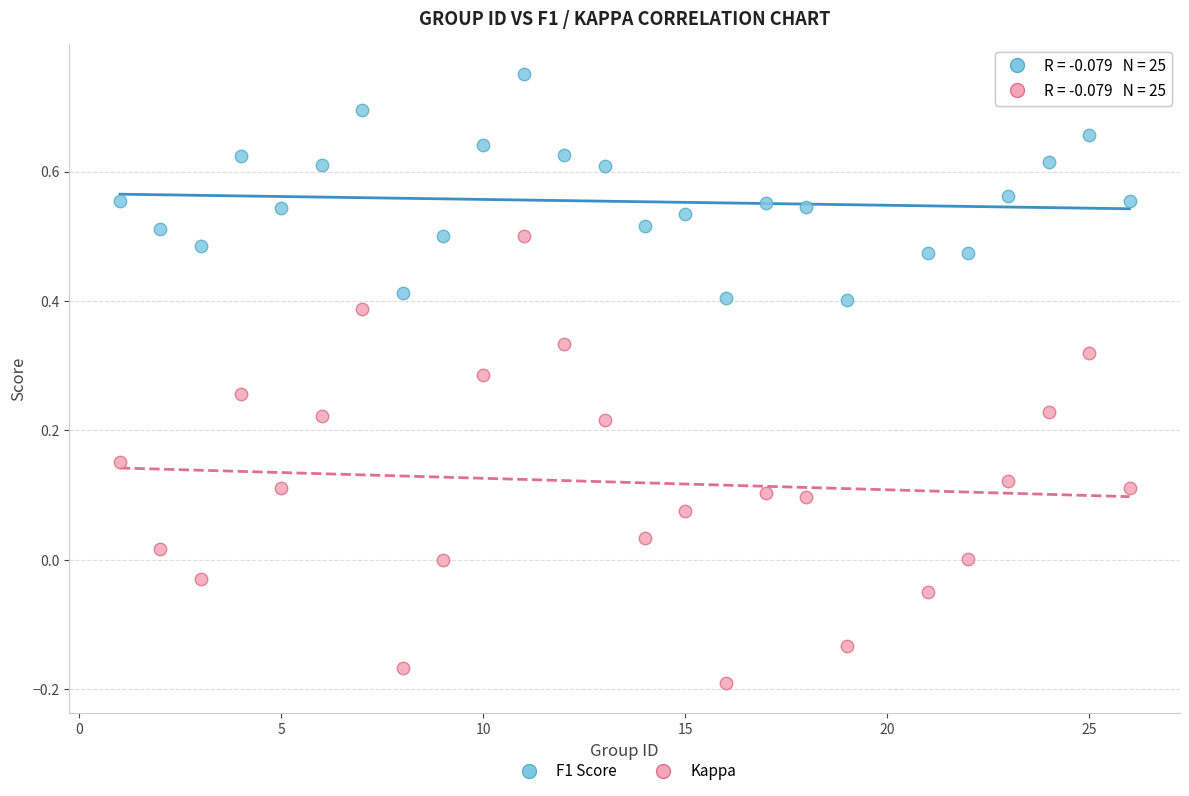

Which series contains the highest Y value?

F1 Score